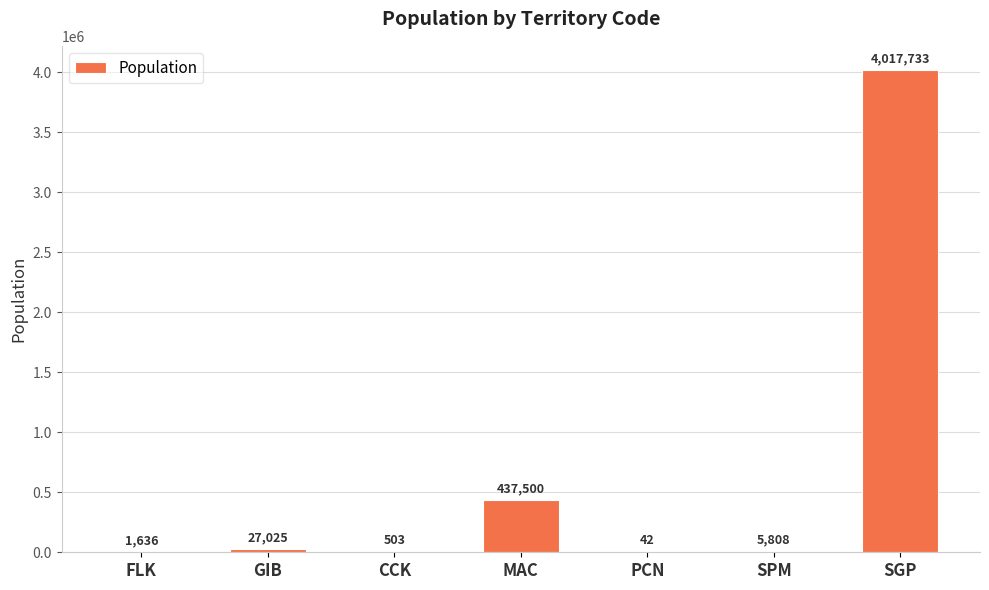

What is the sum of the values at SGP and MAC?

4455233